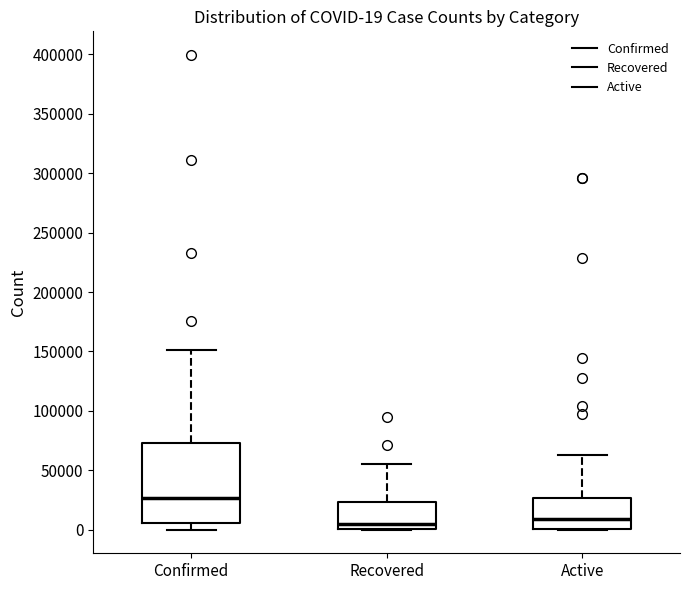

Comparing the boxes themselves (not the whiskers), which one is the tallest?

Confirmed